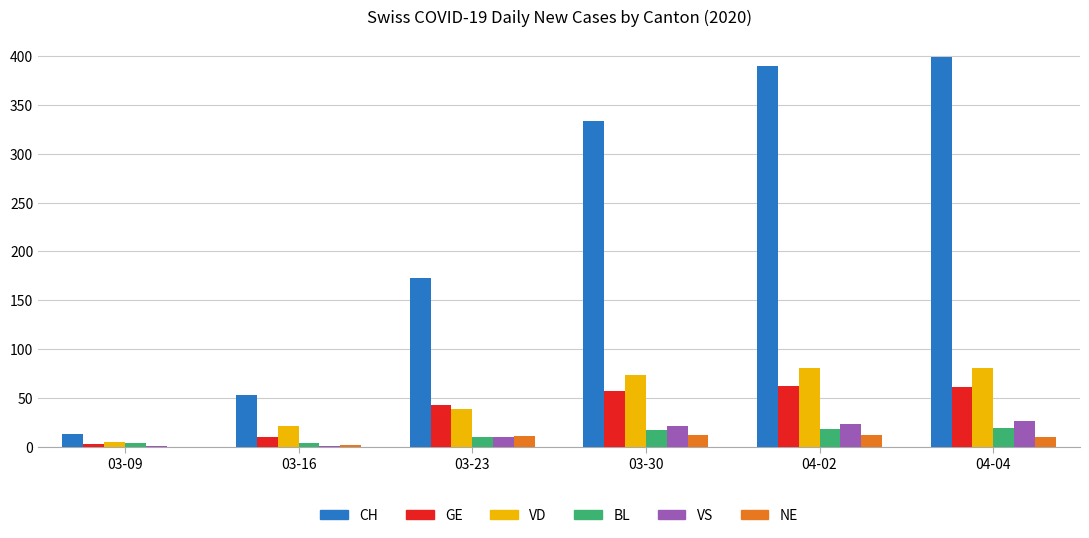

What is the average value of the NE series?

8